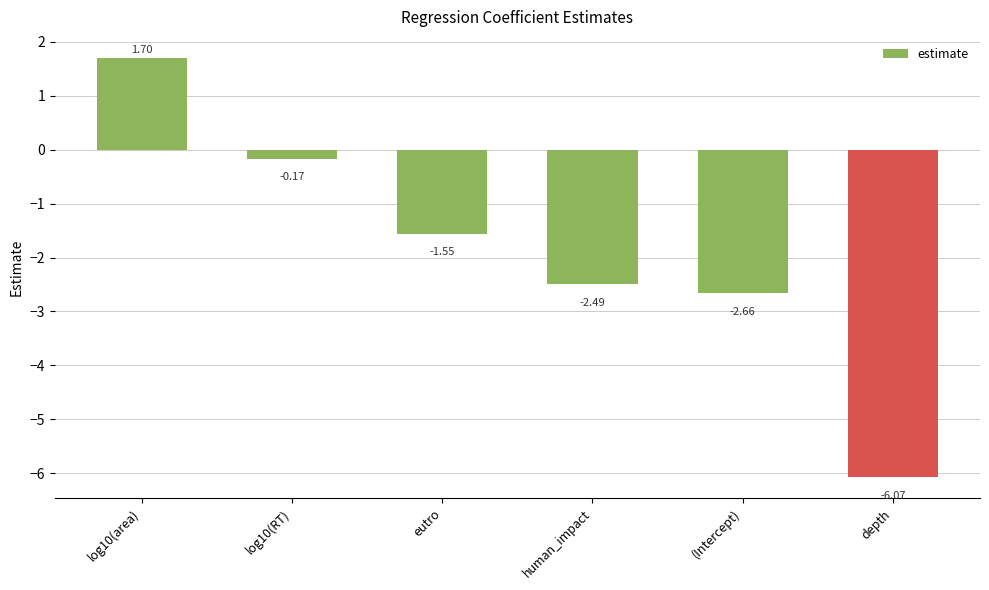

How many values exceed -1?

2